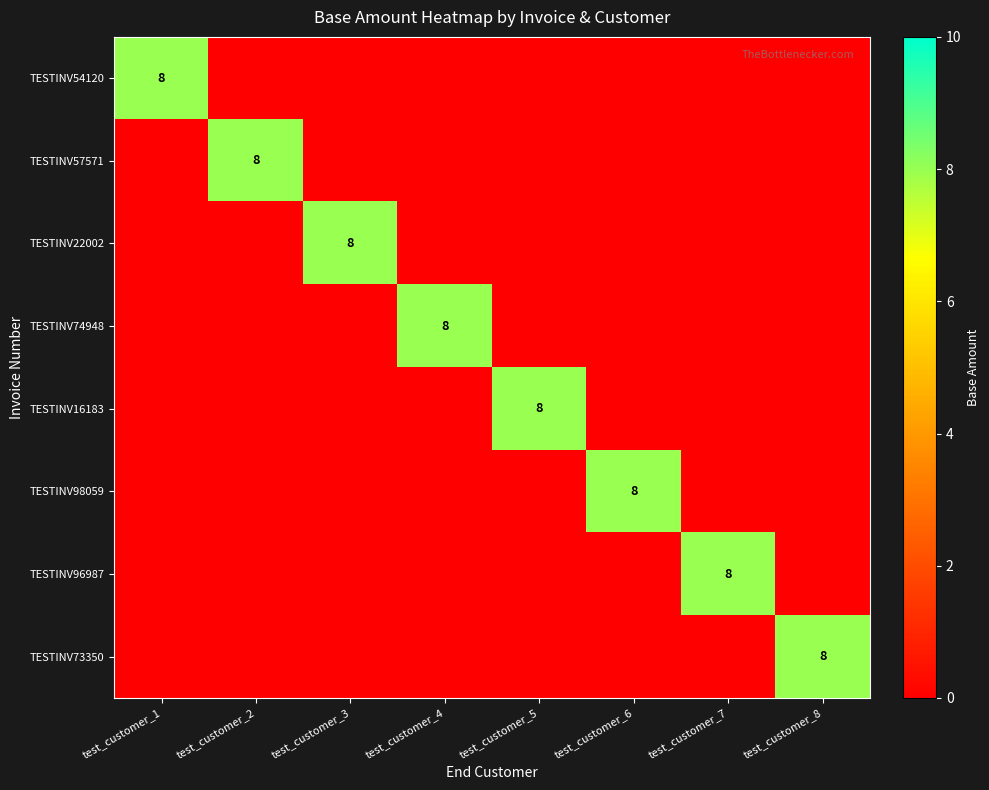

At test_customer_8, list the series in order from smallest to largest.

TESTINV54120, TESTINV57571, TESTINV22002, TESTINV74948, TESTINV16183, TESTINV98059, TESTINV96987, TESTINV73350